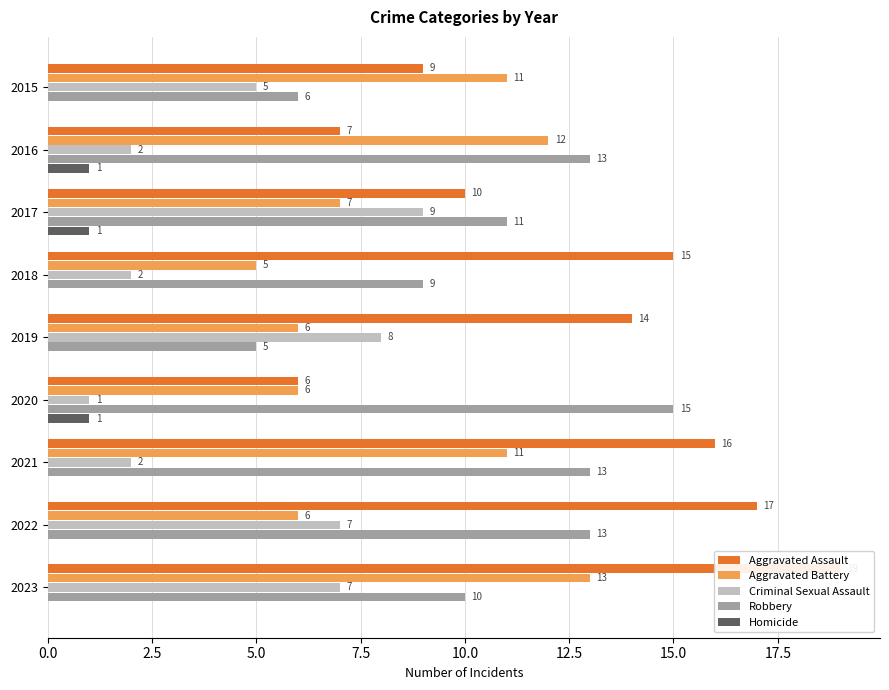

What is the difference between the Robbery values at 2019 and 2018?

4